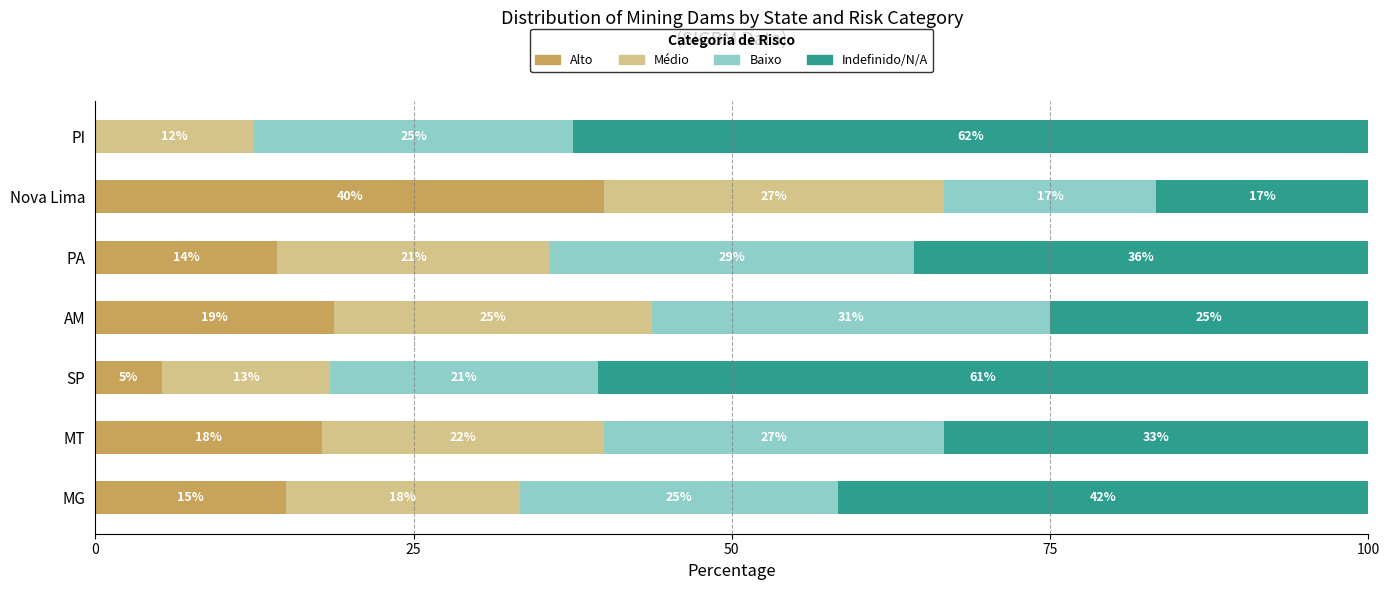

How many bars are there in total?

28